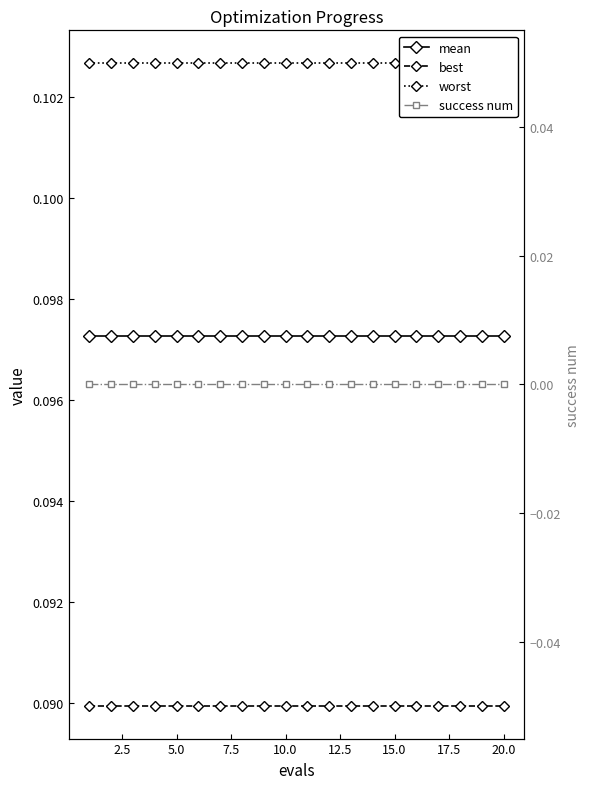

At how many categories does at least one series exceed 0?

20